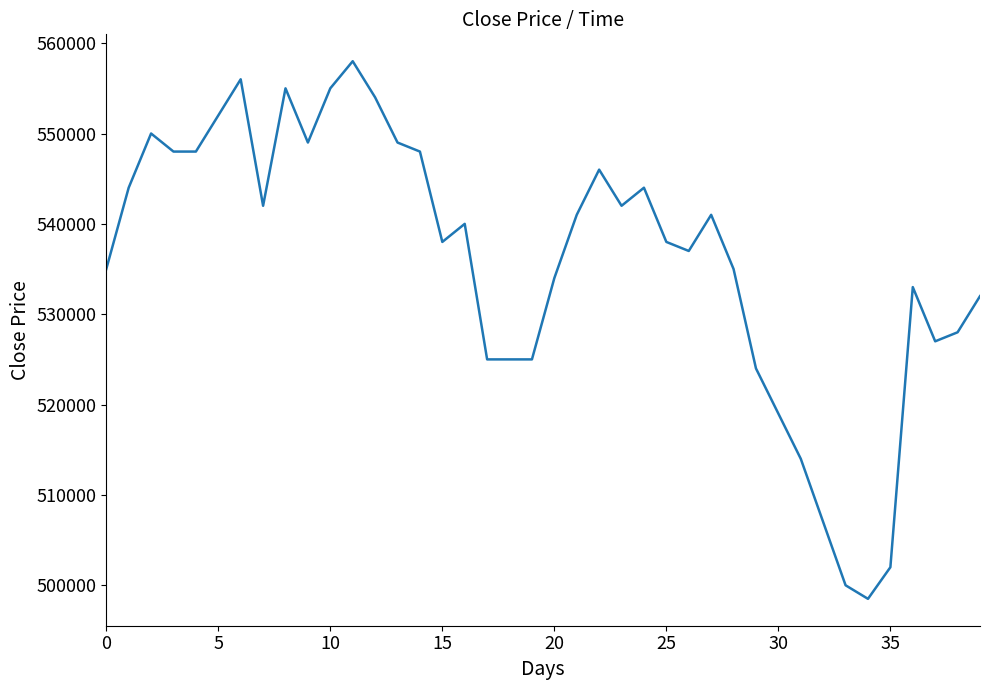

What is the greatest value displayed?

558000